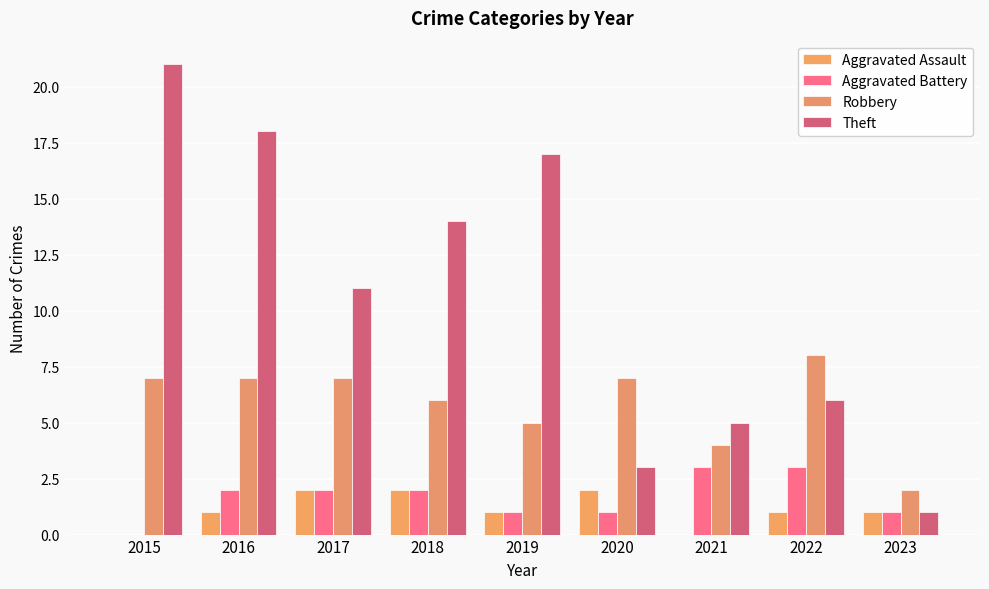

What is the spread (max minus min) of values at 2022?

7